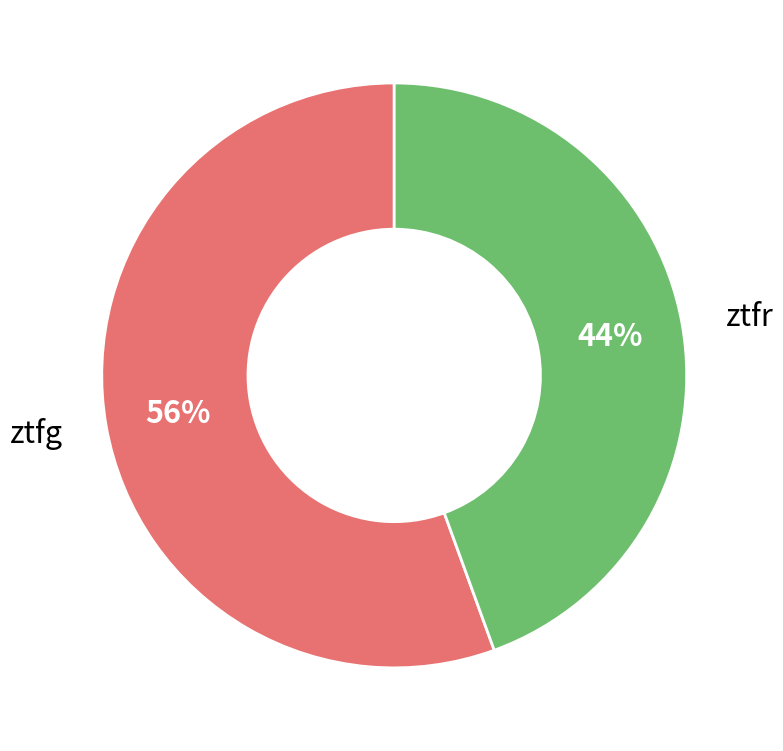

True or false: ztfg accounts for 56% of the total.

True